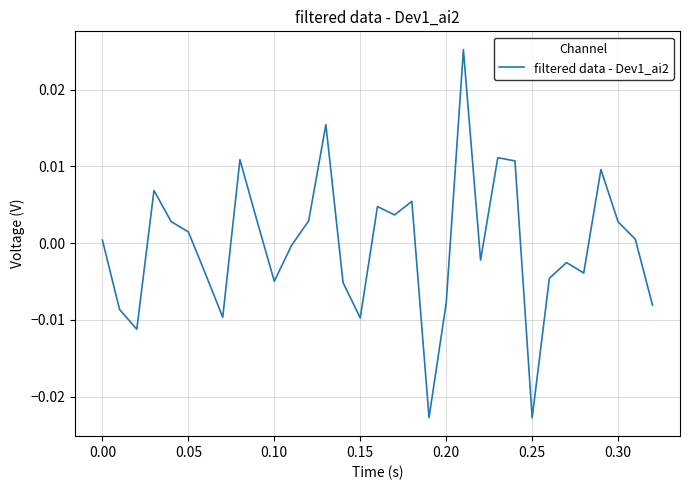

Does the chart display data point markers on the line(s)?

No